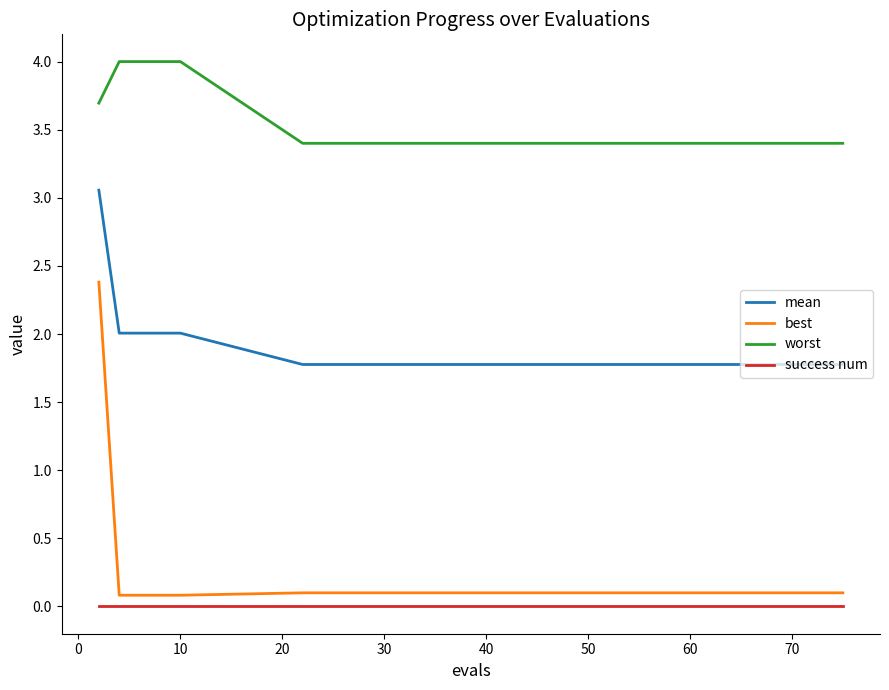

Which series has the largest range (max minus min)?

best